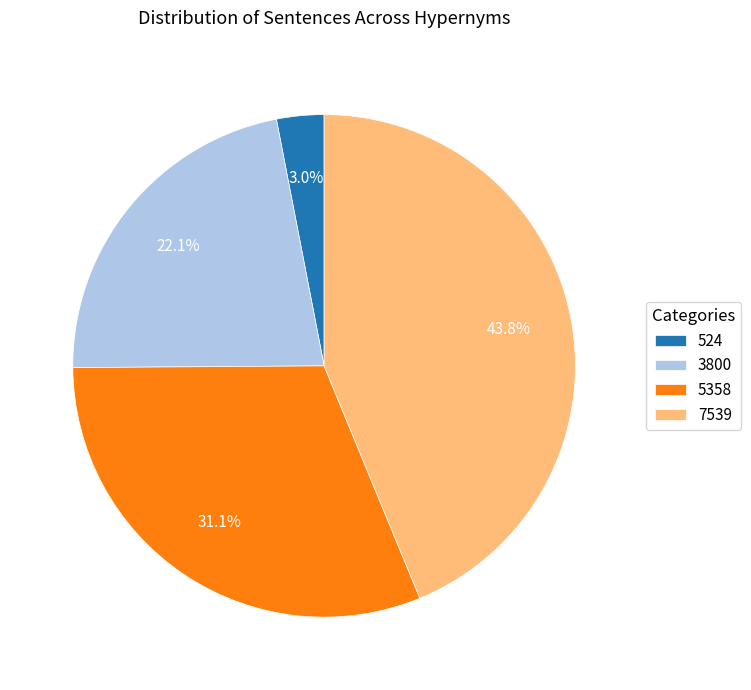

Does 3800 account for over 50% of the chart?

No